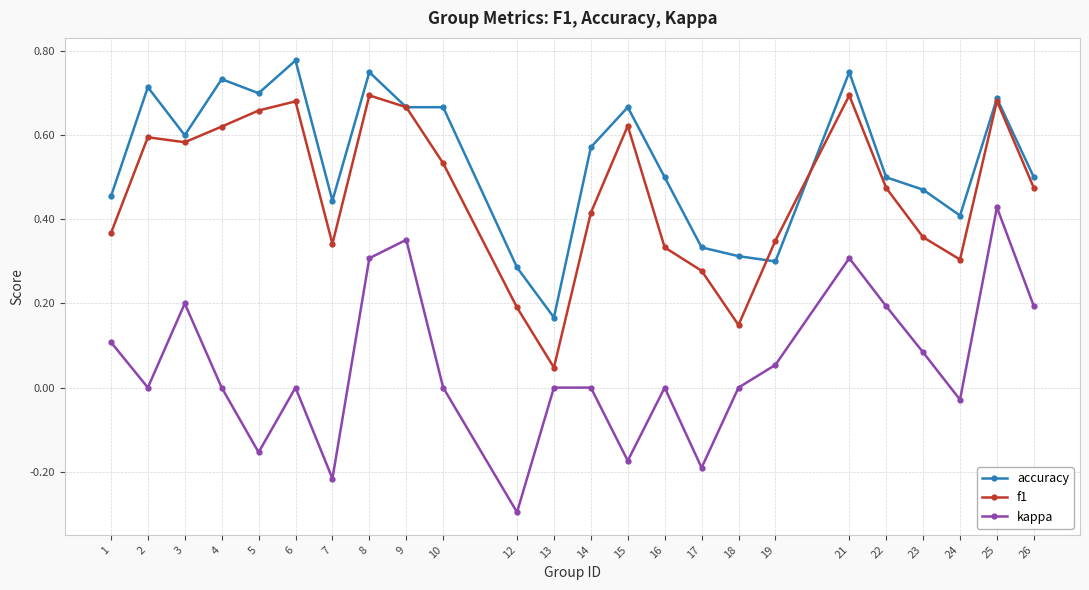

In kappa, how many points are lower than both neighbors (excluding endpoints)?

7